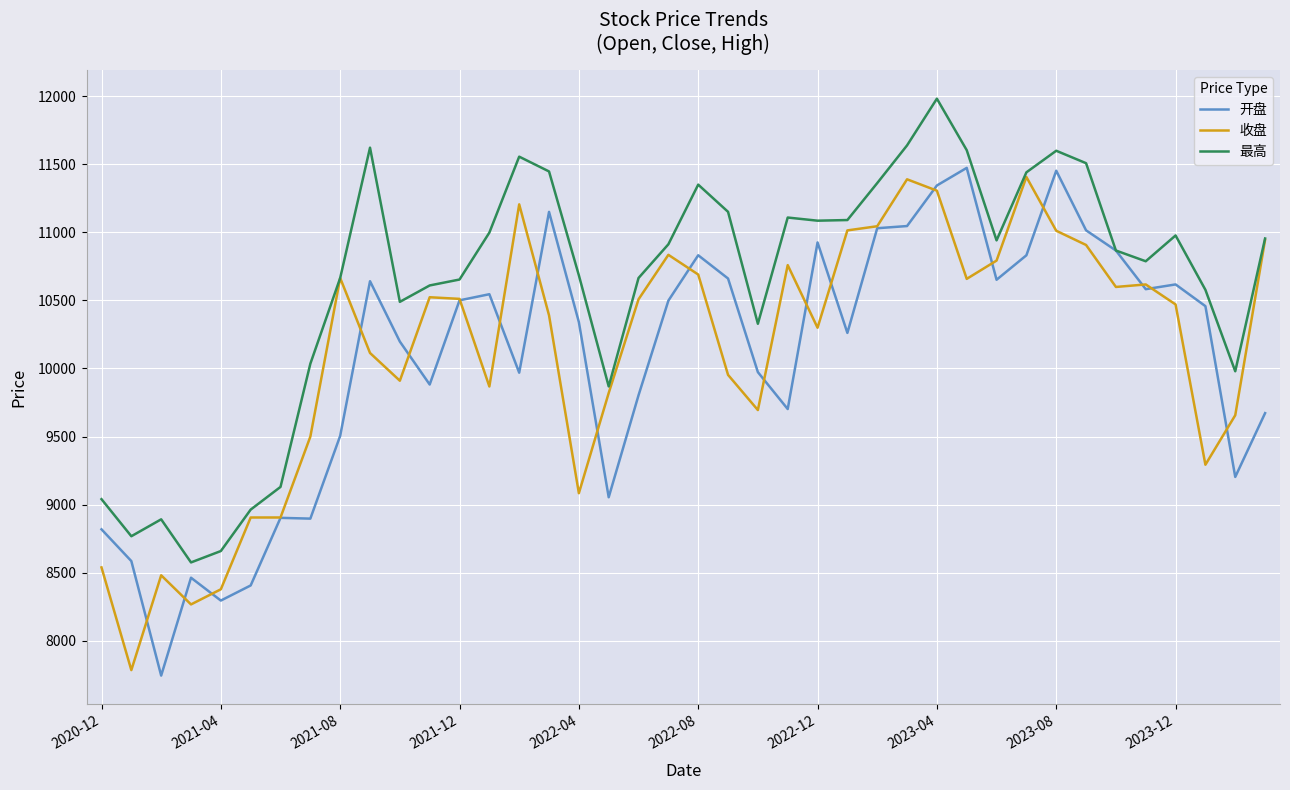

How many lines are shown in the chart?

3